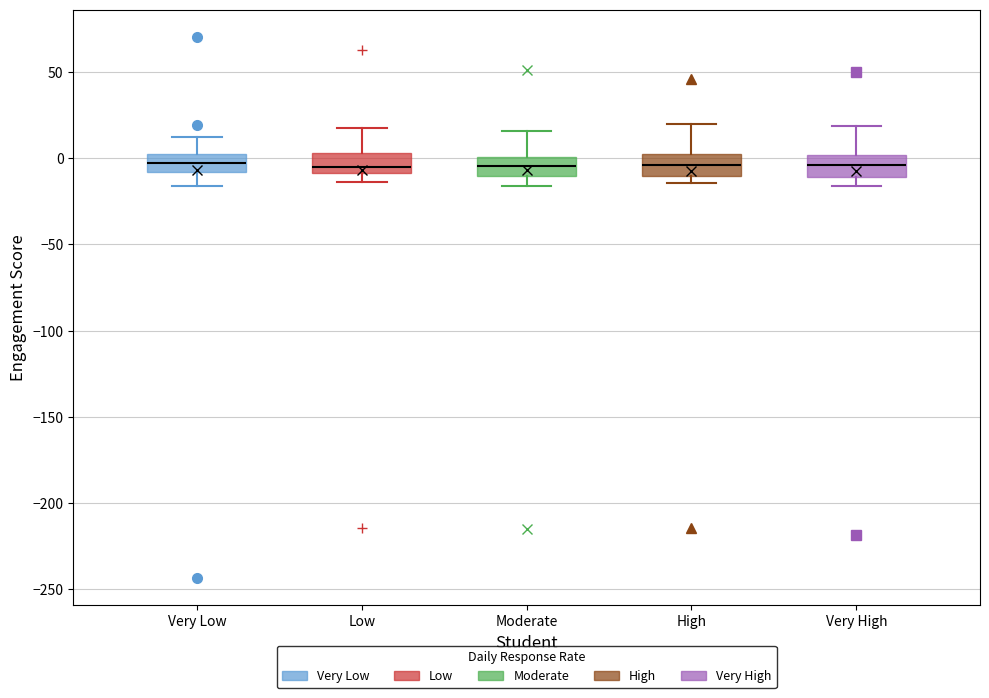

Reading left to right, transcribe this box plot: for each box, give where its median line is, the range the box spans, and where its two whiskers end, as read against the y-axis. The values are not printed on the chart, so give them approximately, as read against the axis.

Very Low: median -5, box -10 to 0, whiskers -15 to 10
Low: median -5, box -10 to 5, whiskers -15 to 15
Moderate: median -5, box -10 to 0, whiskers -15 to 15
High: median -5, box -10 to 0, whiskers -15 to 20
Very High: median -5, box -10 to 0, whiskers -15 to 20